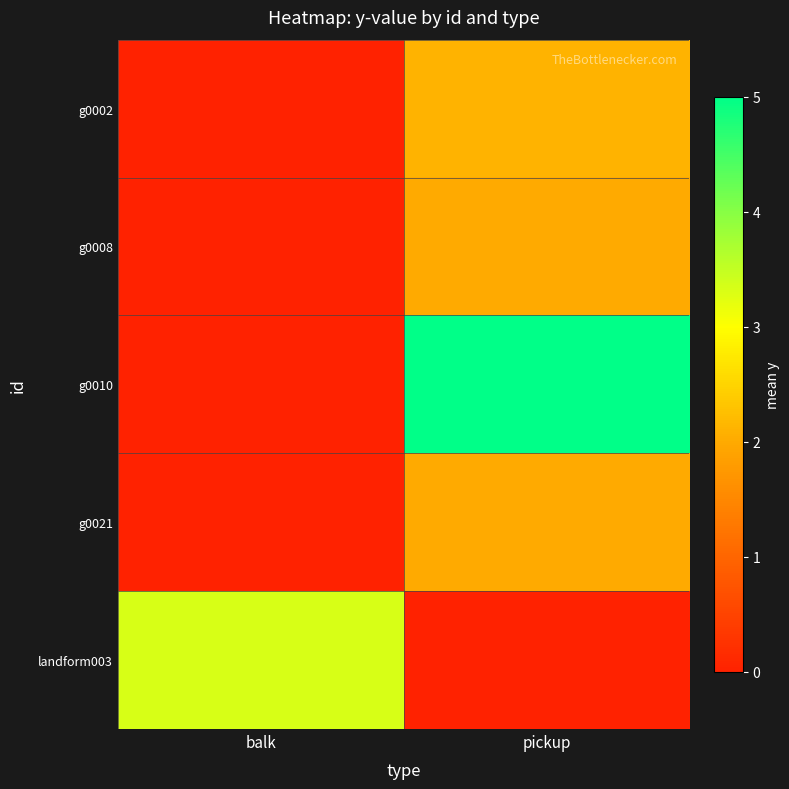

List the series in order of their peak value, lowest first.

g0008, g0021, g0002, landform003, g0010